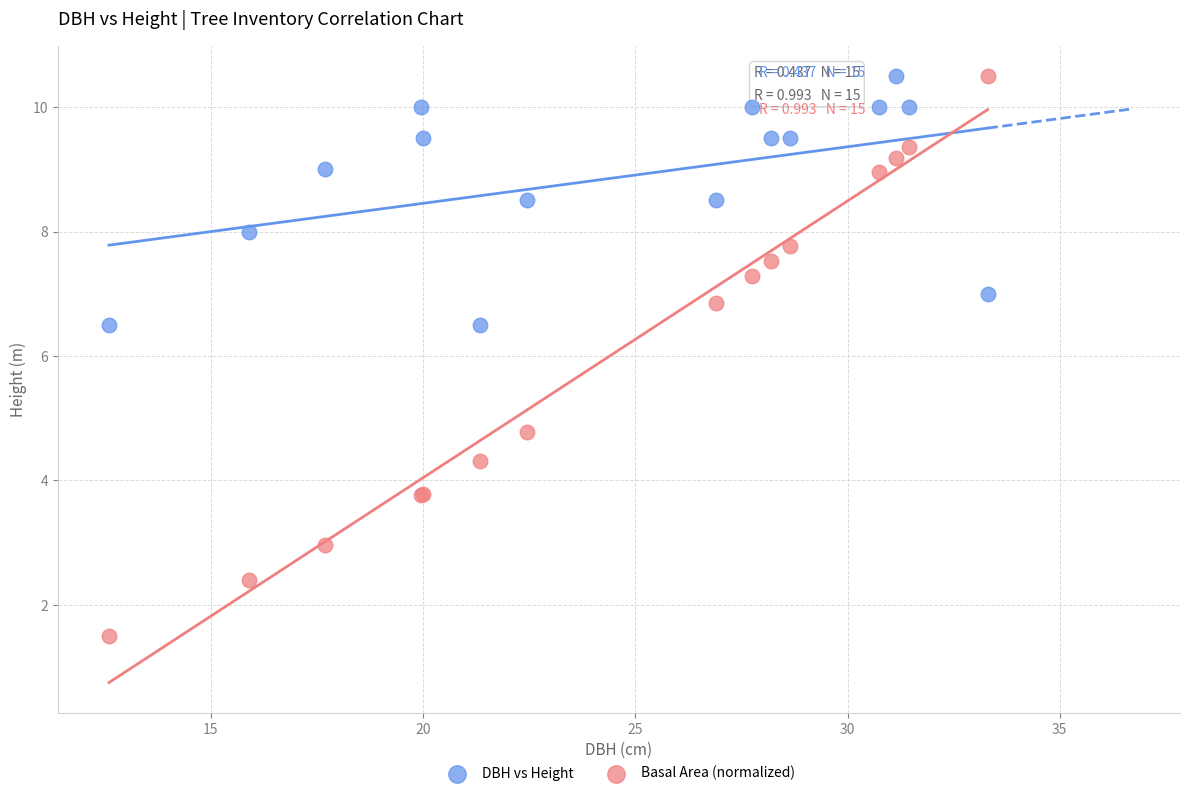

What are all the series names shown in the legend?

DBH vs Height, Basal Area (normalized)